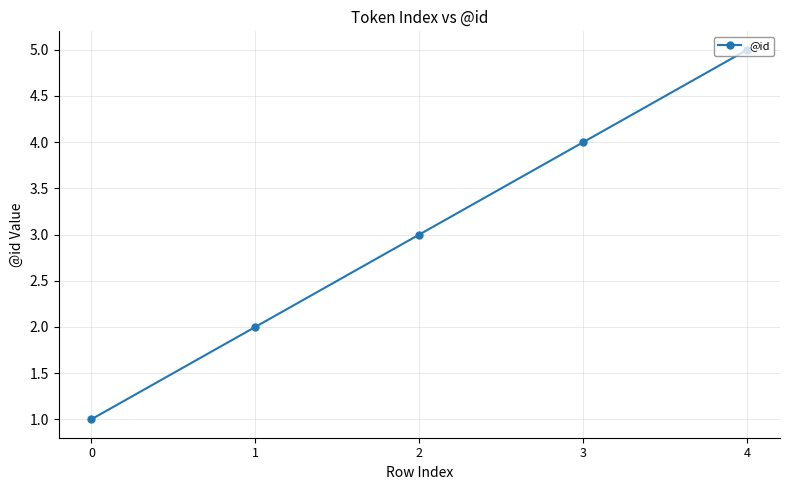

Rank the categories by value from highest to lowest.

4, 3, 2, 1, 0